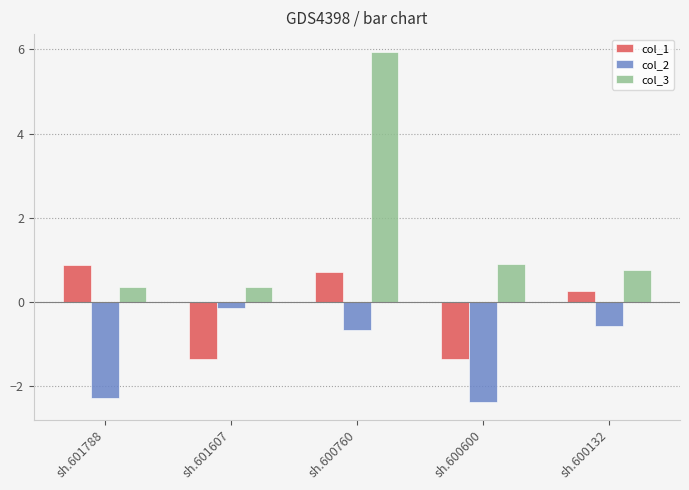

What is the smallest value displayed?

-2.4